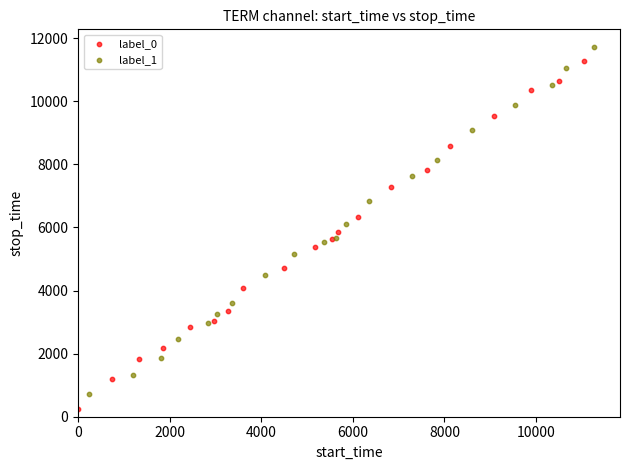

What are all the series names shown in the legend?

label_0, label_1